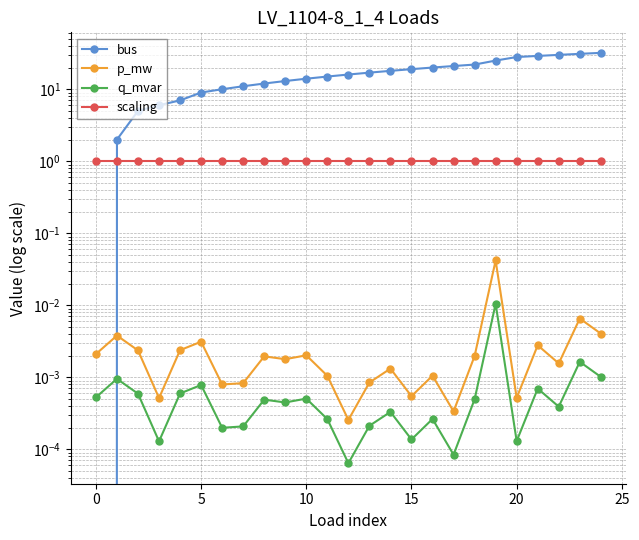

True or false: scaling has more than 0 interior local peaks.

False